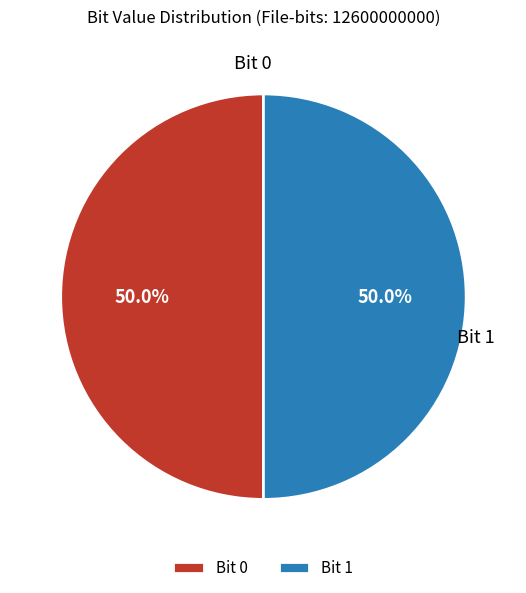

What is the total percentage of Bit 0 and Bit 1?

100.0%